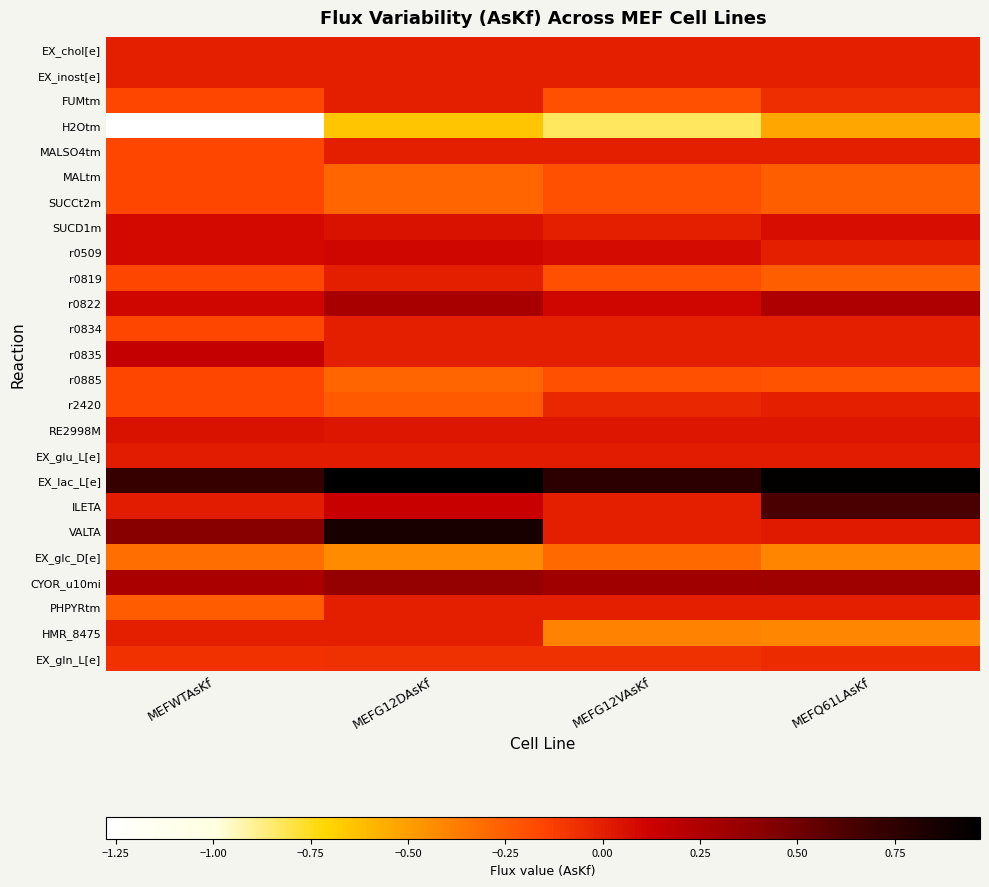

Which series has the largest total across all categories?

EX_lac_L[e]